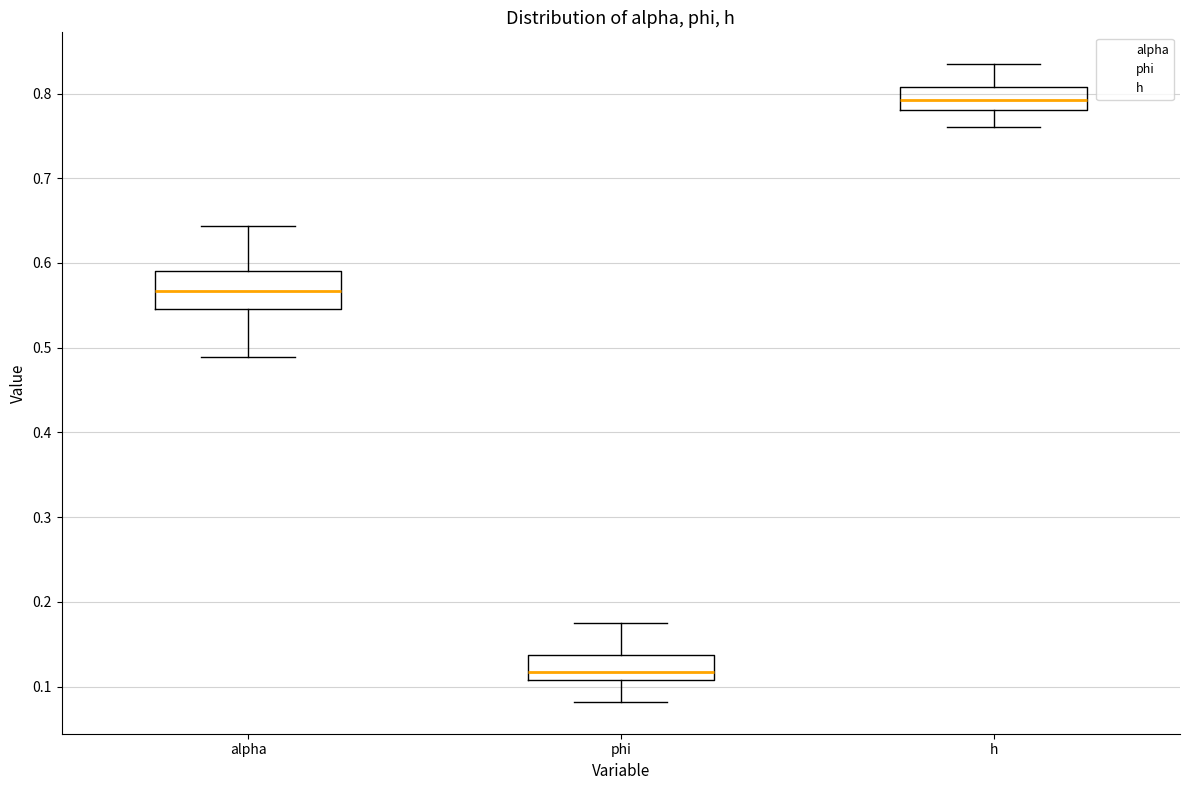

Reading left to right, read every box against the y-axis: the position of its median line, the range the box covers, and the ends of its whiskers. The values are not printed on the chart, so give them approximately, as read against the axis.

alpha: median 0.57, box 0.55 to 0.59, whiskers 0.49 to 0.64
phi: median 0.12, box 0.11 to 0.14, whiskers 0.08 to 0.17
h: median 0.79, box 0.78 to 0.81, whiskers 0.76 to 0.83